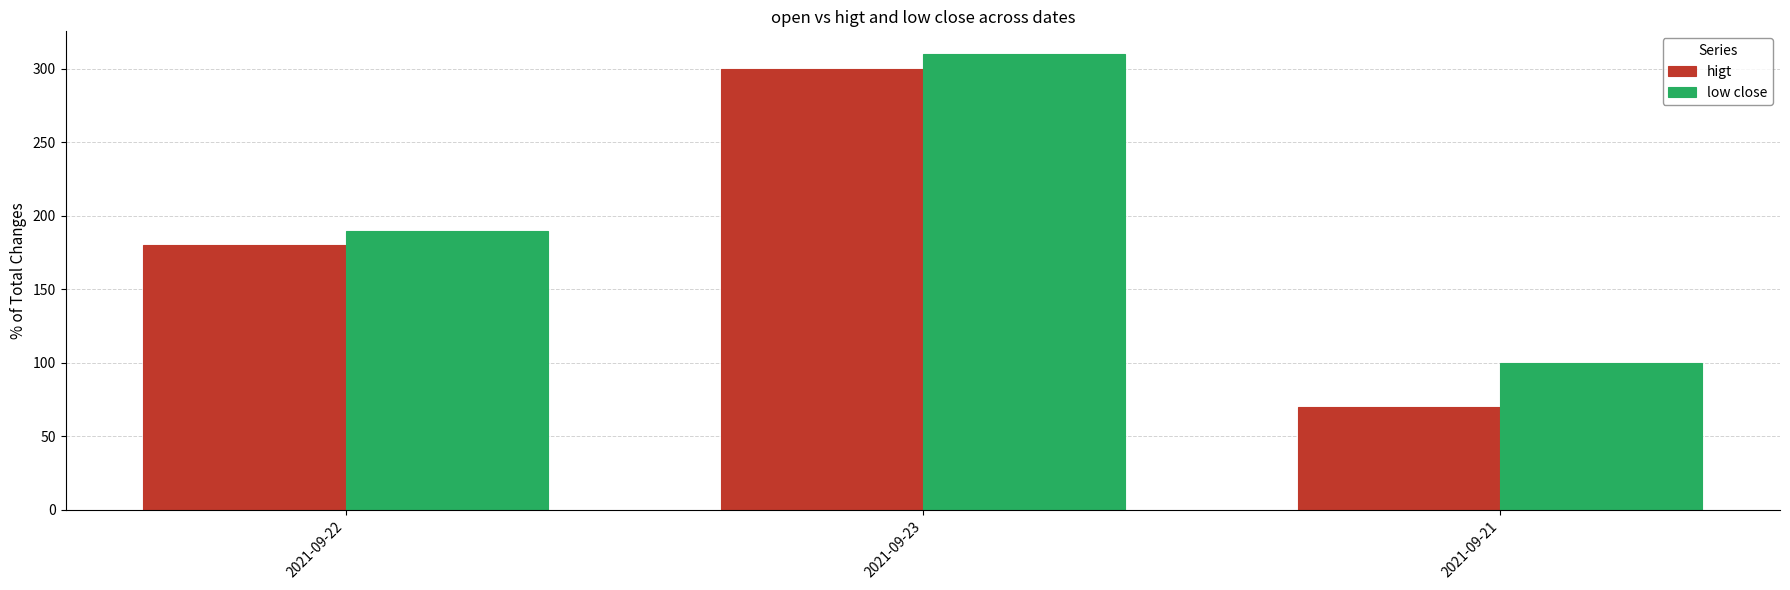

How many groups of bars are there?

3